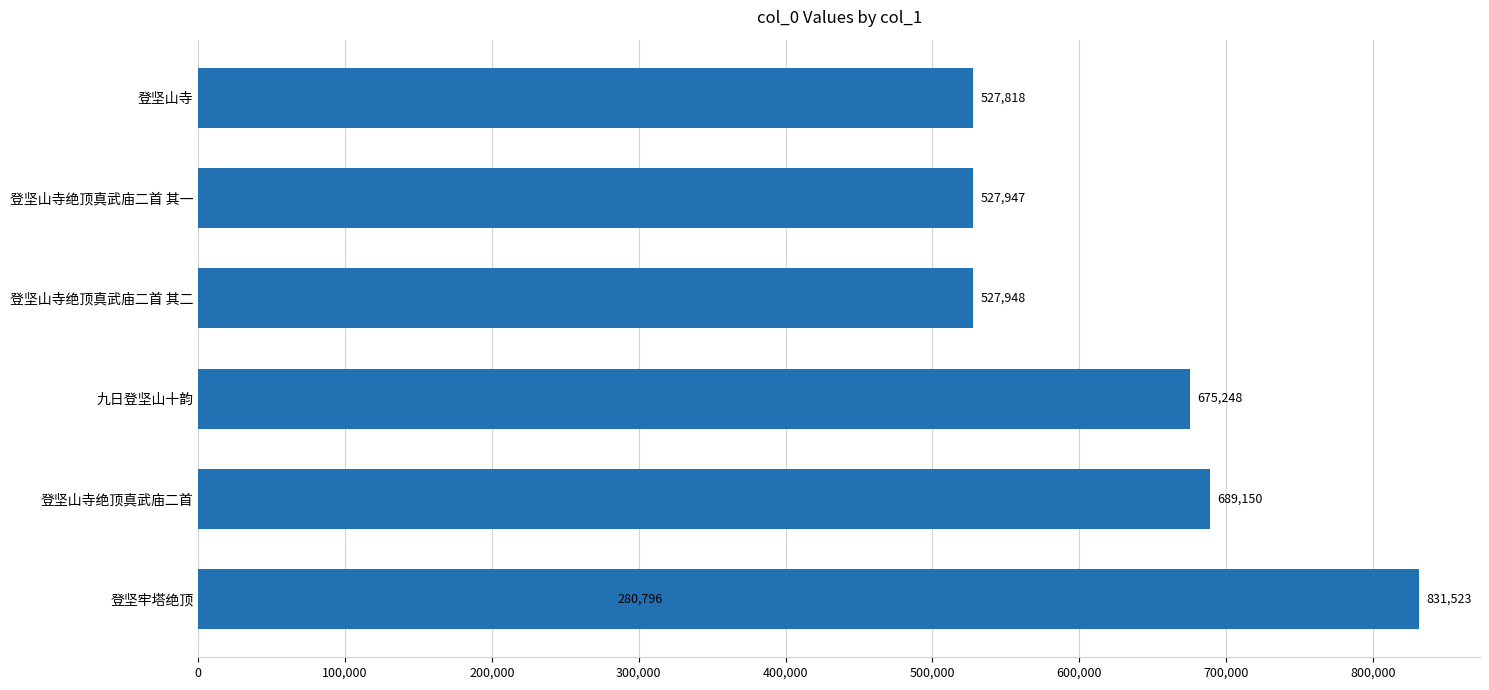

How many data points are above 527948?

3